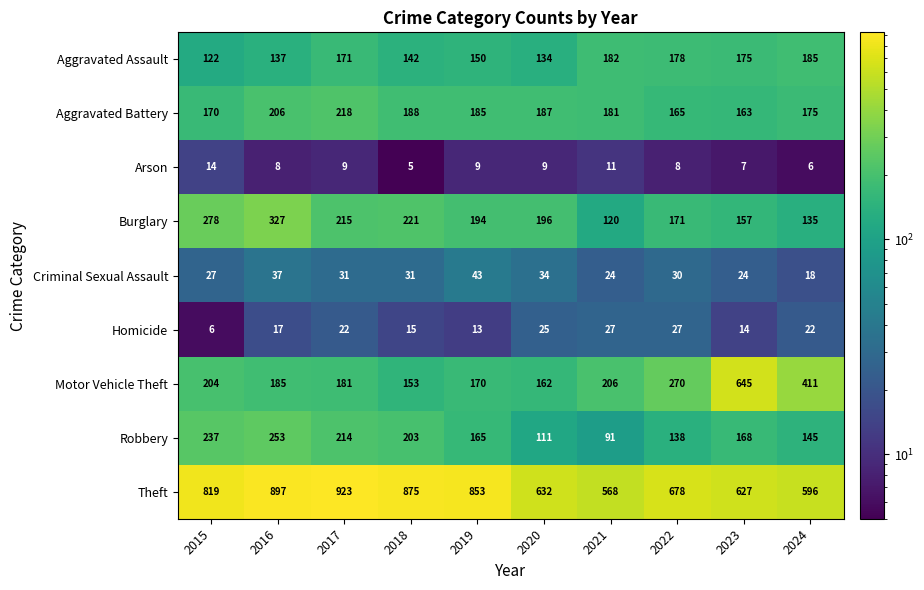

What is the total value across all series at 2024?

1693